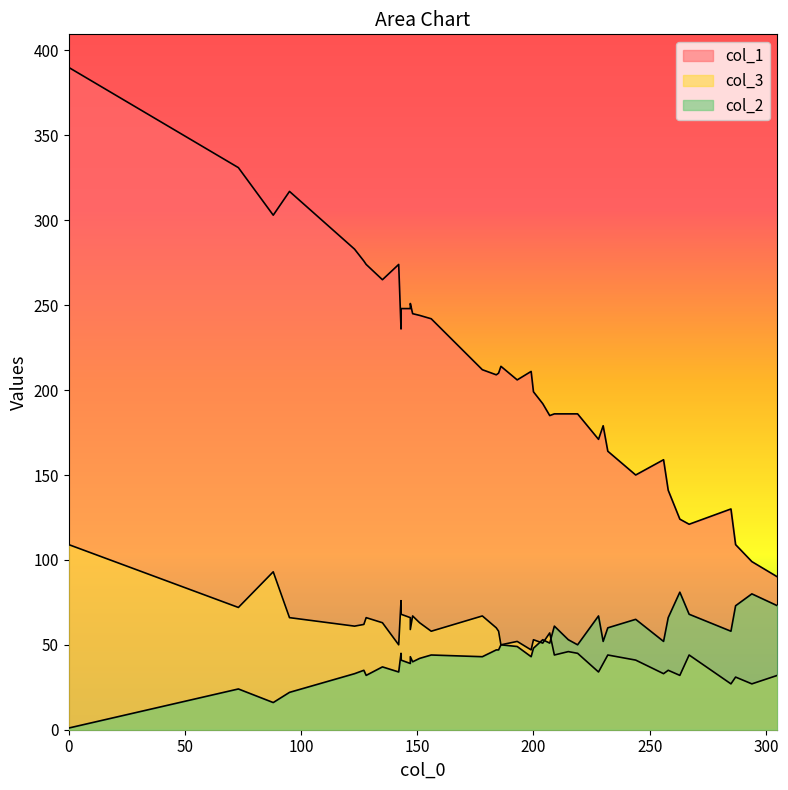

List the labels in order of col_3 value, smallest first.

294, 285, 287, 263, 305, 256, 228, 258, 230, 244, 209, 267, 232, 219, 215, 199, 186, 142, 204, 193, 200, 207, 185, 156, 147, 184, 123, 127, 135, 151, 128, 95, 147, 178, 148, 143, 73, 143, 88, 0